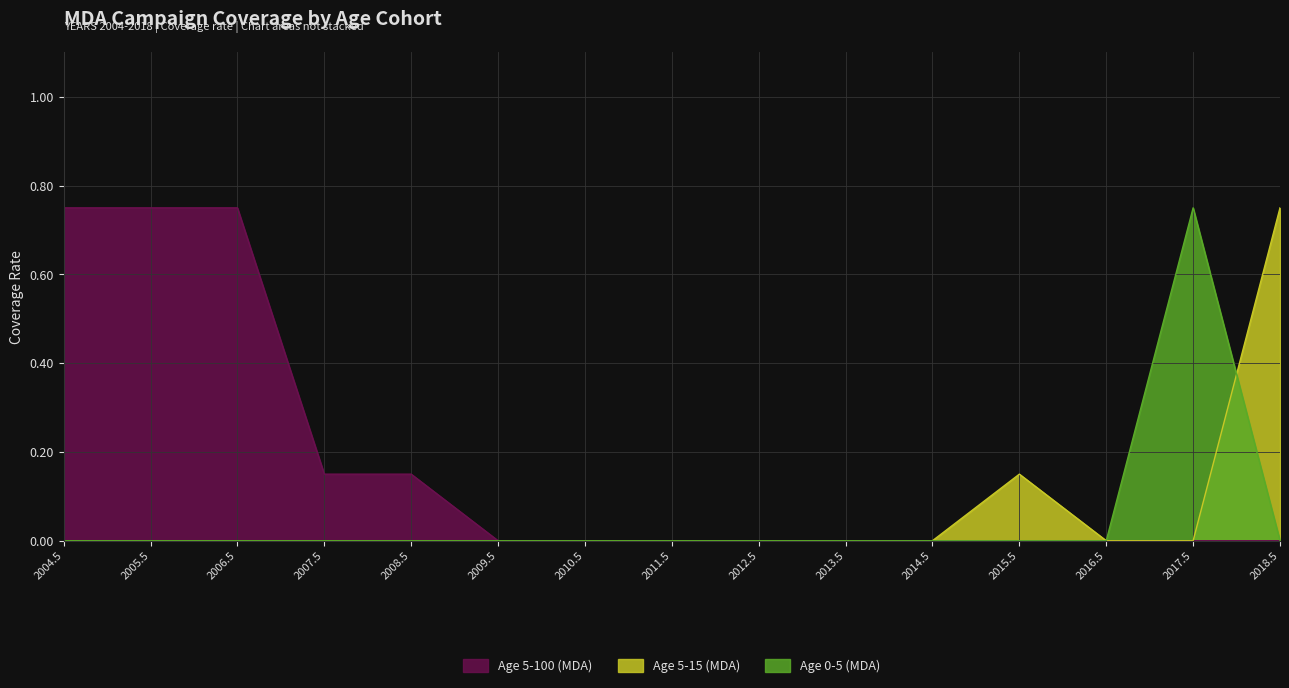

Rank the categories by Age 5-100 (MDA) value from lowest to highest.

2009.5, 2010.5, 2011.5, 2012.5, 2013.5, 2014.5, 2015.5, 2016.5, 2017.5, 2018.5, 2007.5, 2008.5, 2004.5, 2005.5, 2006.5